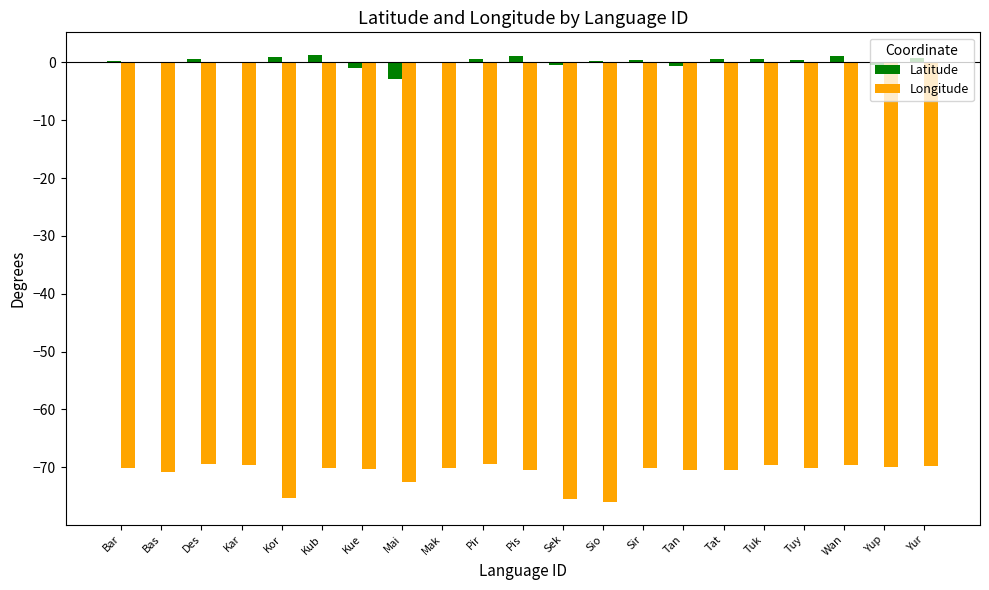

Count the number of data series in this chart.

2